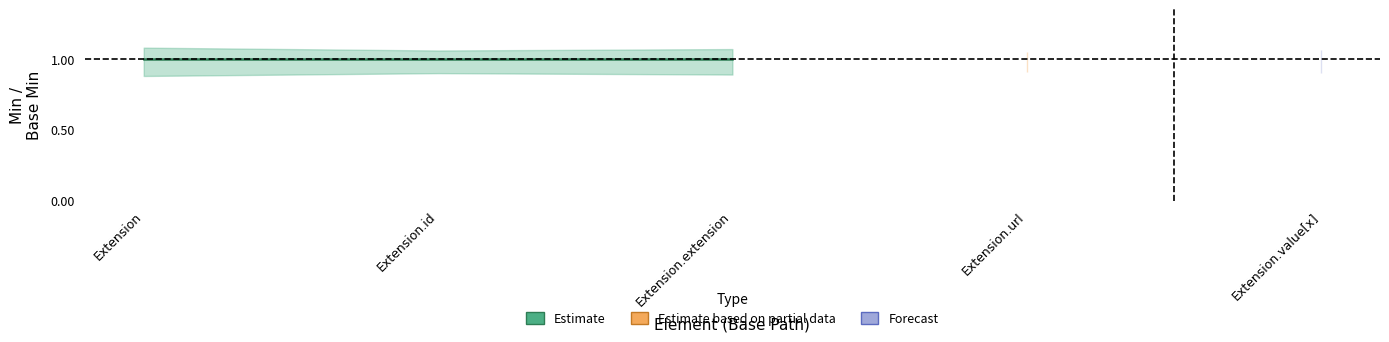

At which category does the chart reach its minimum across all series?

Extension